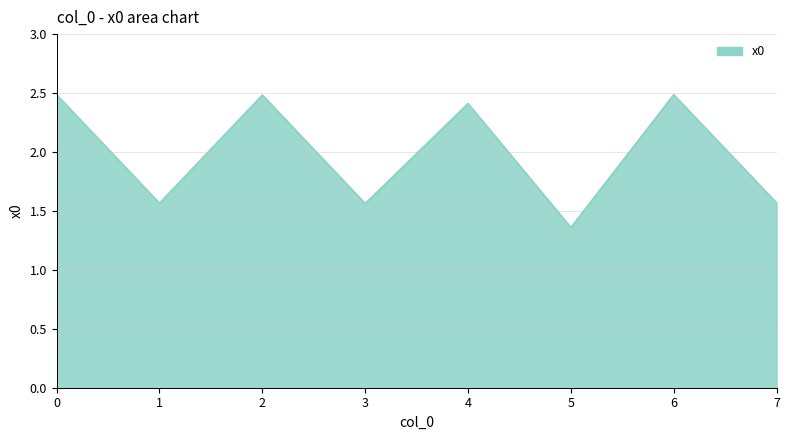

Where is the data nearest to the value 1?

5